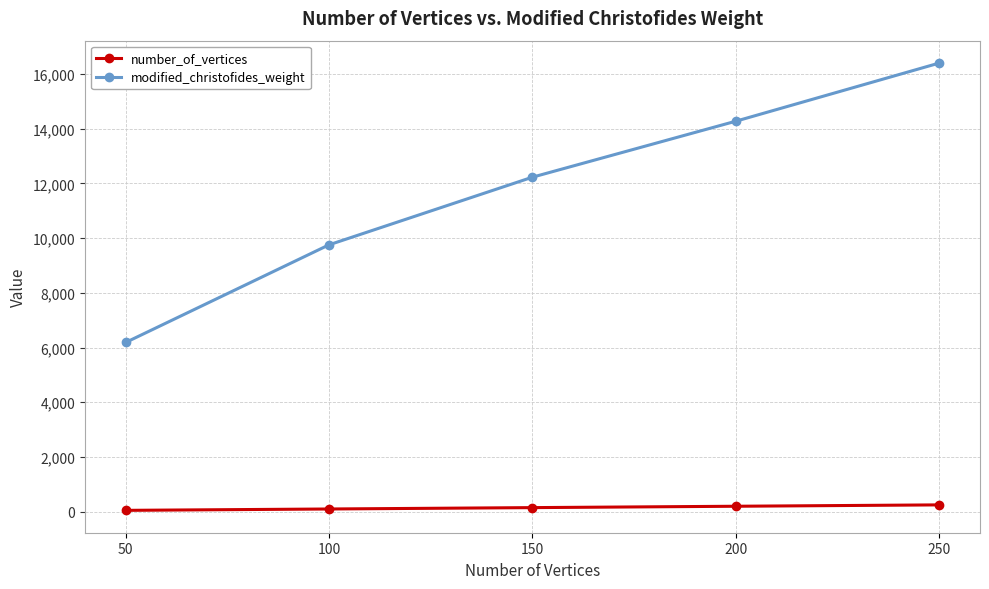

What is the value of the modified_christofides_weight point at the 1st from the left?

6184